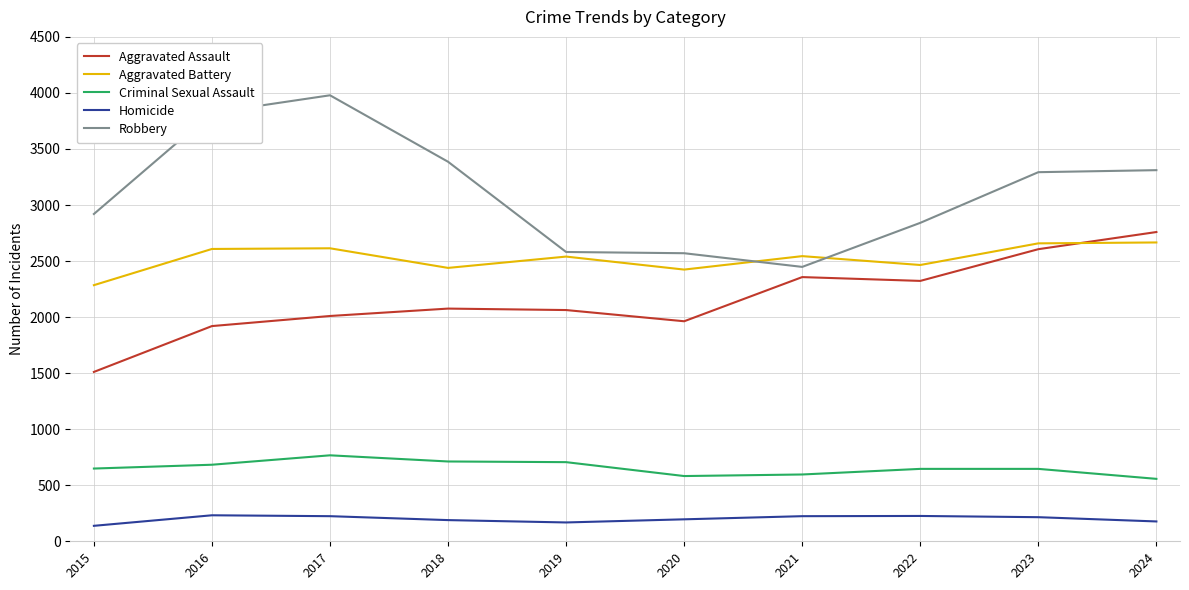

At which label does Robbery reach its minimum?

2021